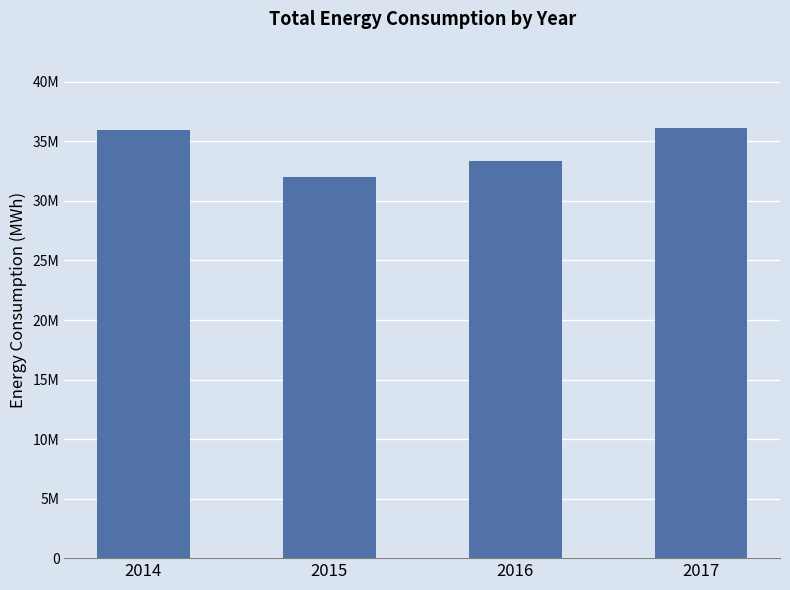

Does the chart contain any negative values?

No